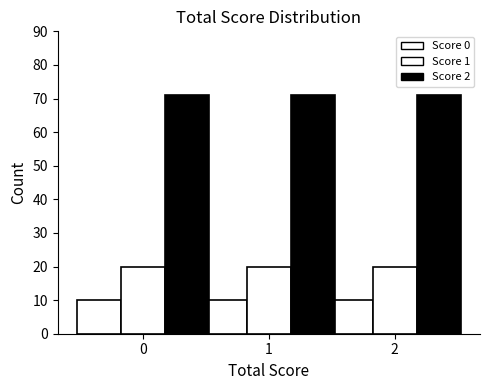

How many bars are there in each group?

3